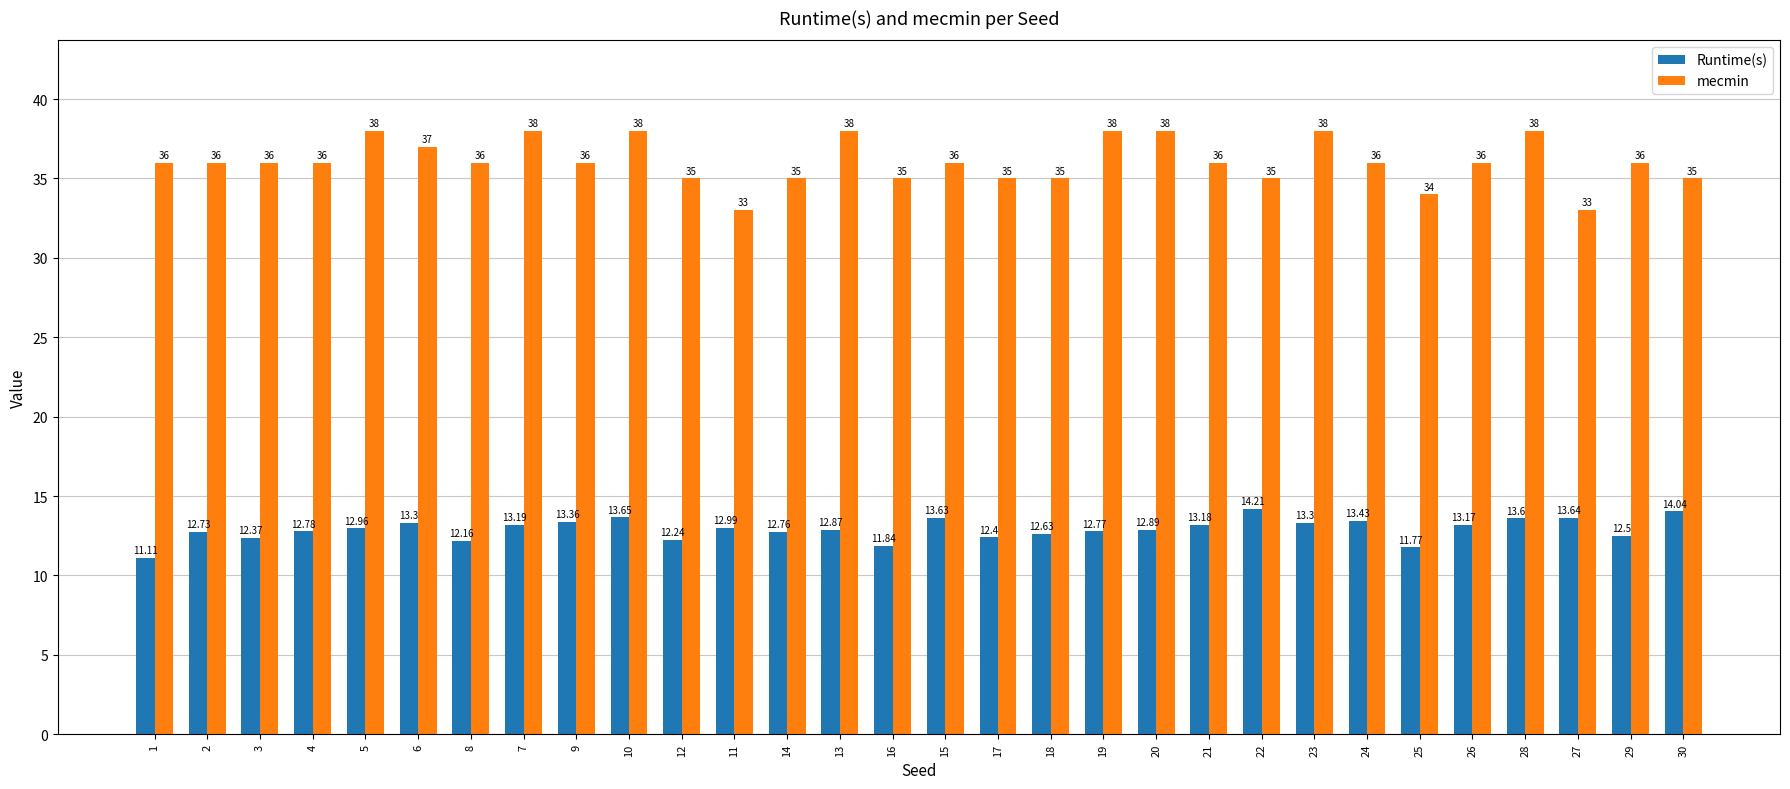

The Runtime(s) series shows 11.8 at 25. True or false?

True